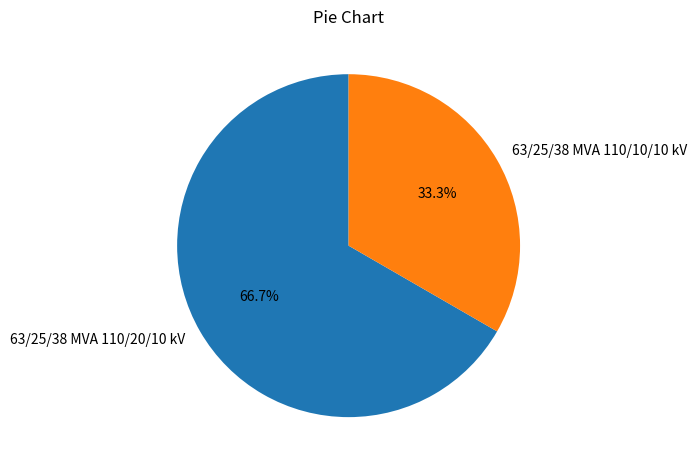

Between 63/25/38 MVA 110/20/10 kV and 63/25/38 MVA 110/10/10 kV, which is larger?

63/25/38 MVA 110/20/10 kV